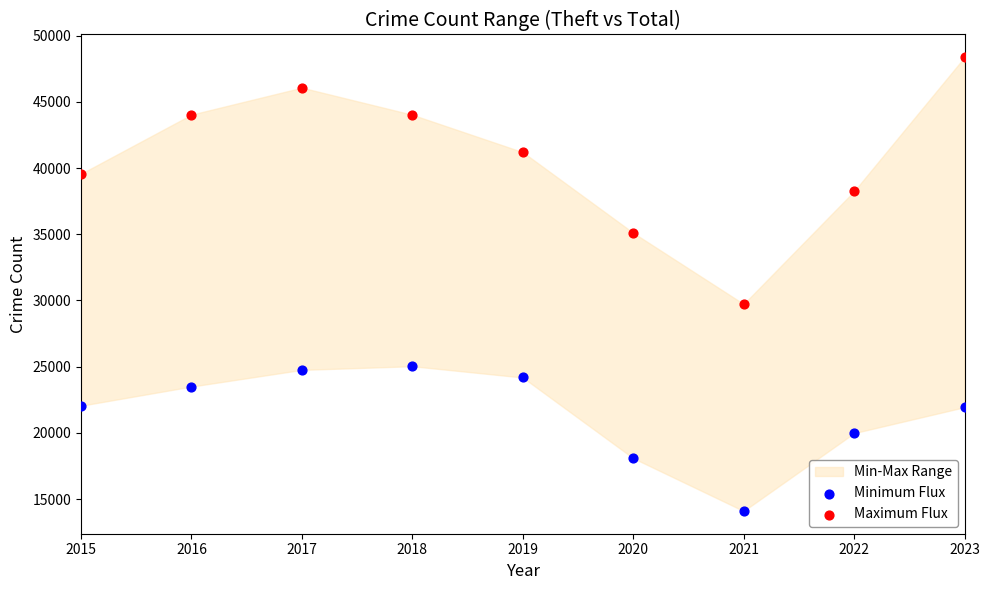

Which series has the widest spread of Y values?

Maximum Flux